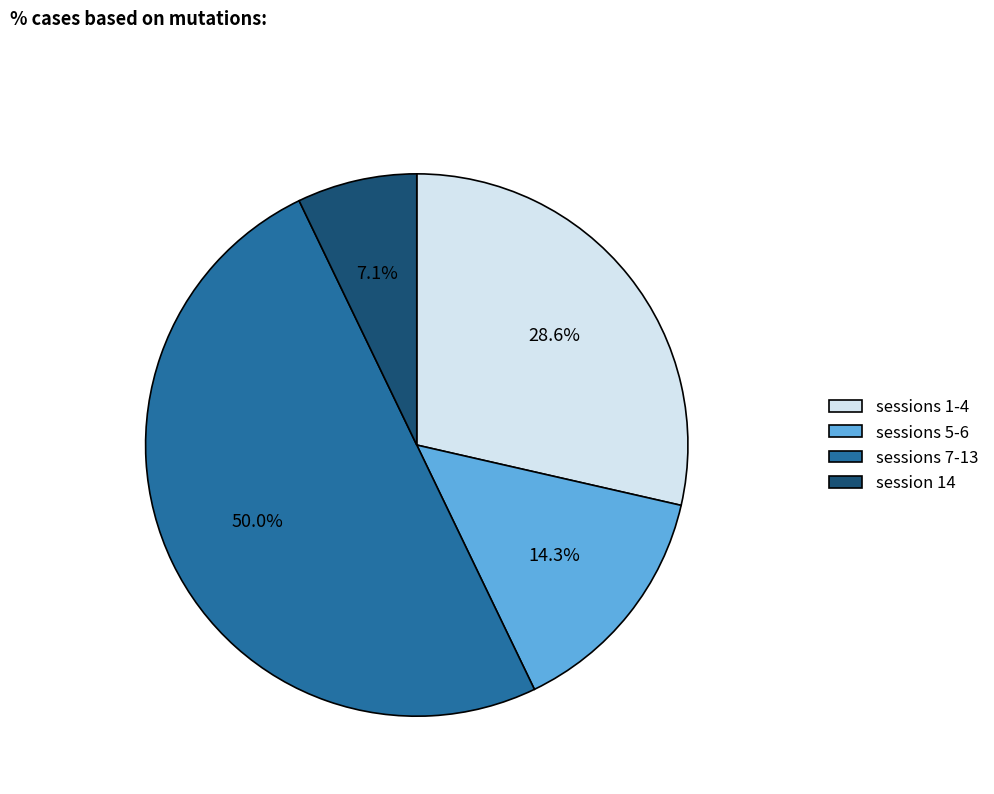

Which has a higher value, sessions 7-13 or session 14?

sessions 7-13